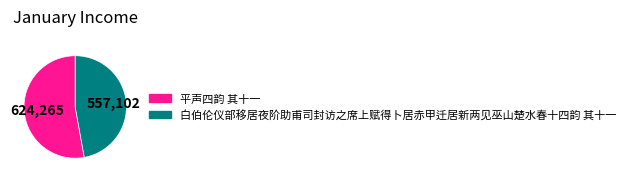

Which has a higher value, 平声四韵 其十一 or 白伯伦仪部移居夜阶助甫司封访之席上赋得卜居赤甲迁居新两见巫山楚水春十四韵 其十一?

平声四韵 其十一